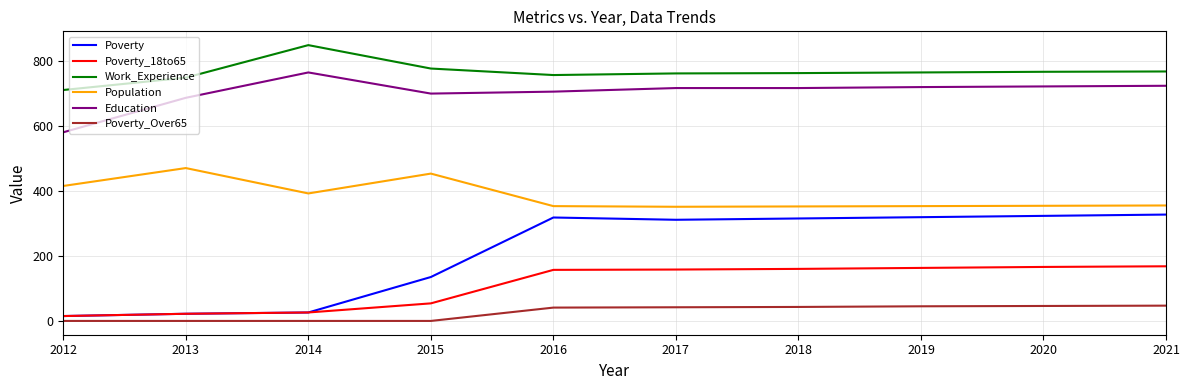

True or false: Work_Experience and Poverty cross at least once.

False